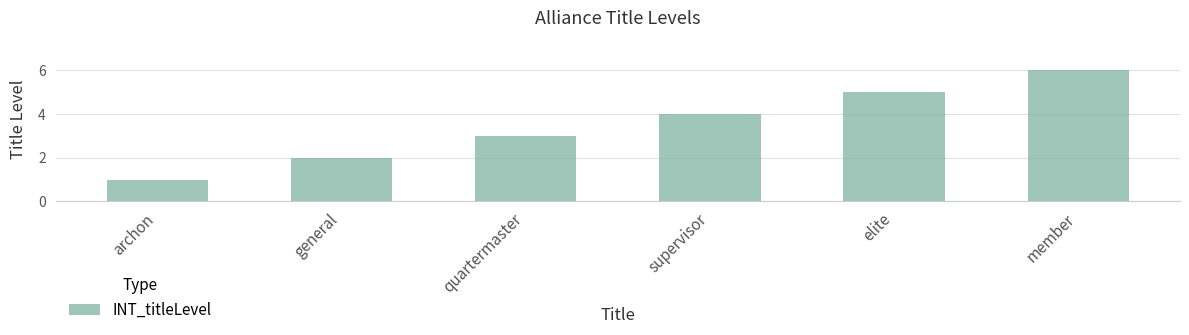

What is the approximate value at quartermaster?

3